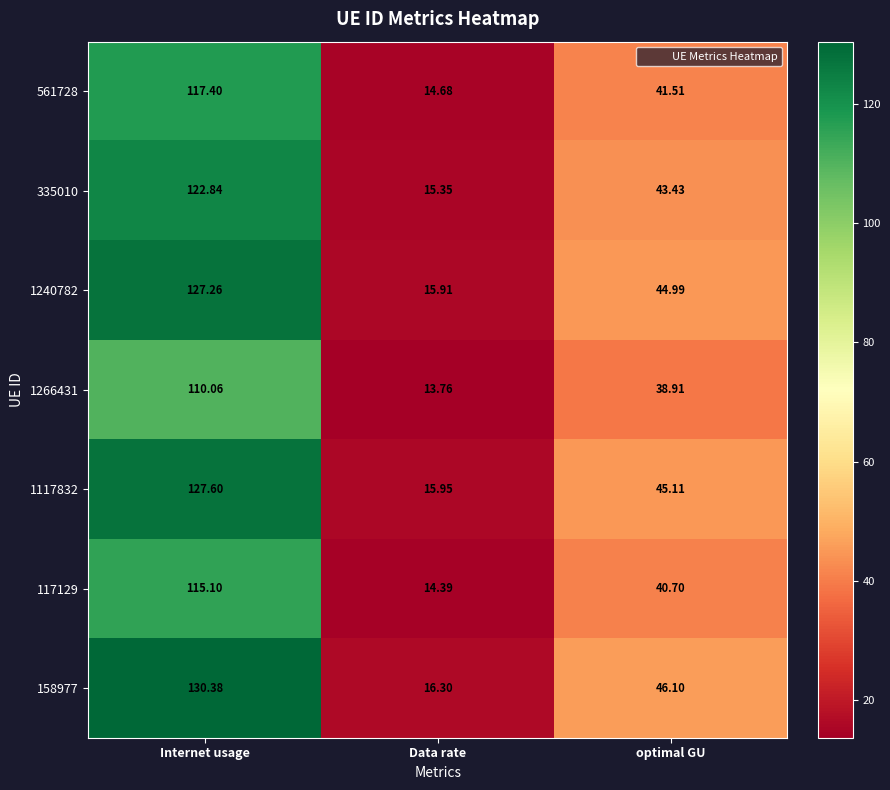

Is the value of 158977 at Internet usage greater than the value of 561728 at Data rate?

Yes